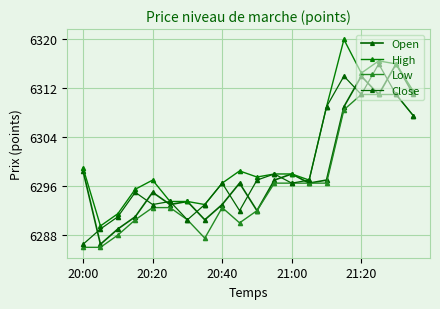

Does the chart have visible grid lines?

Yes